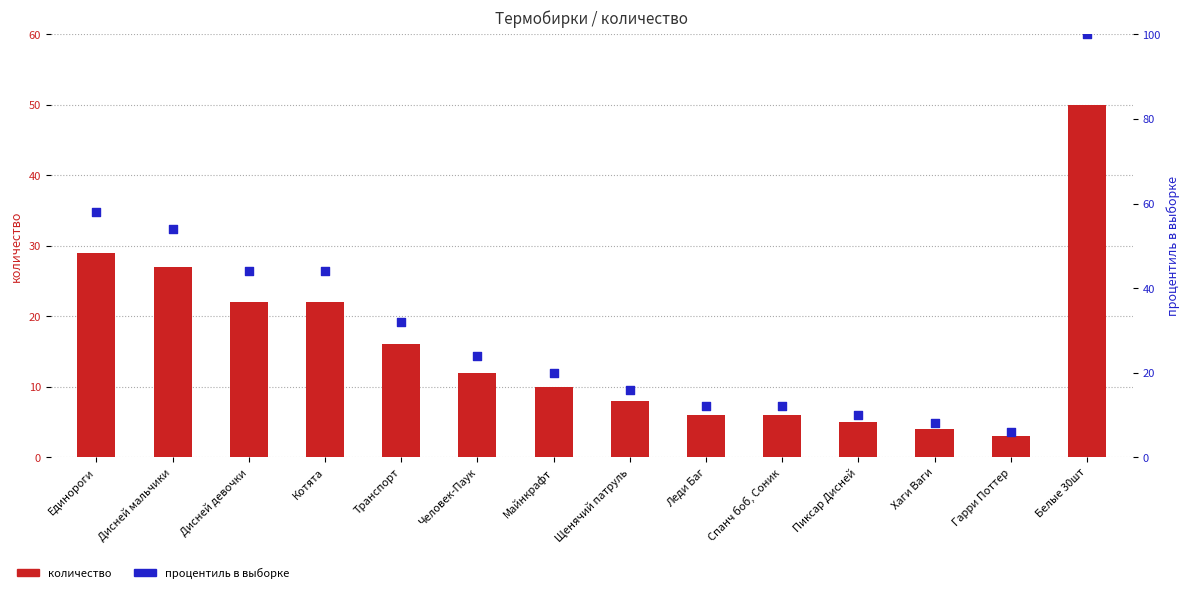

What are all the series names shown in the legend?

количество, процентиль в выборке